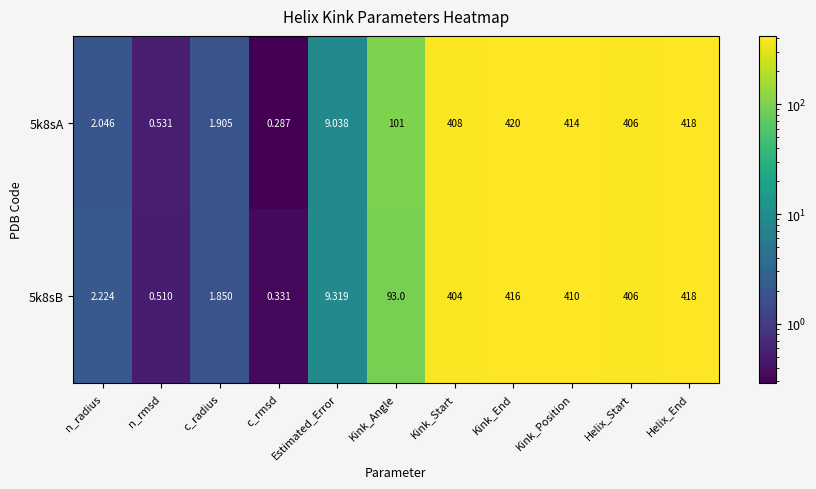

How many values in the 5k8sB series are below 93?

5